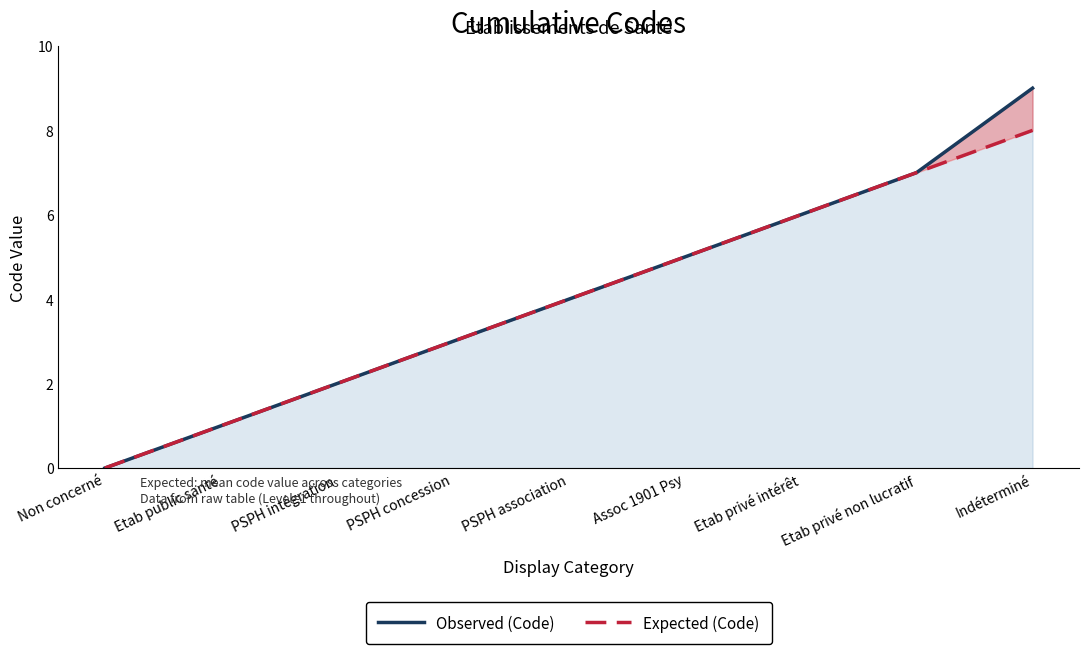

Count the number of data series in this chart.

2